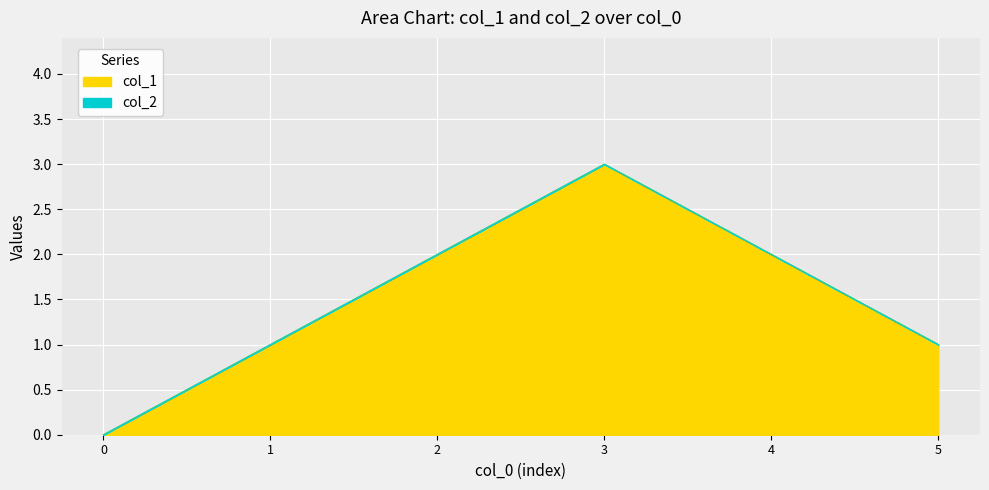

The col_1 series shows 2 at 1. True or false?

False